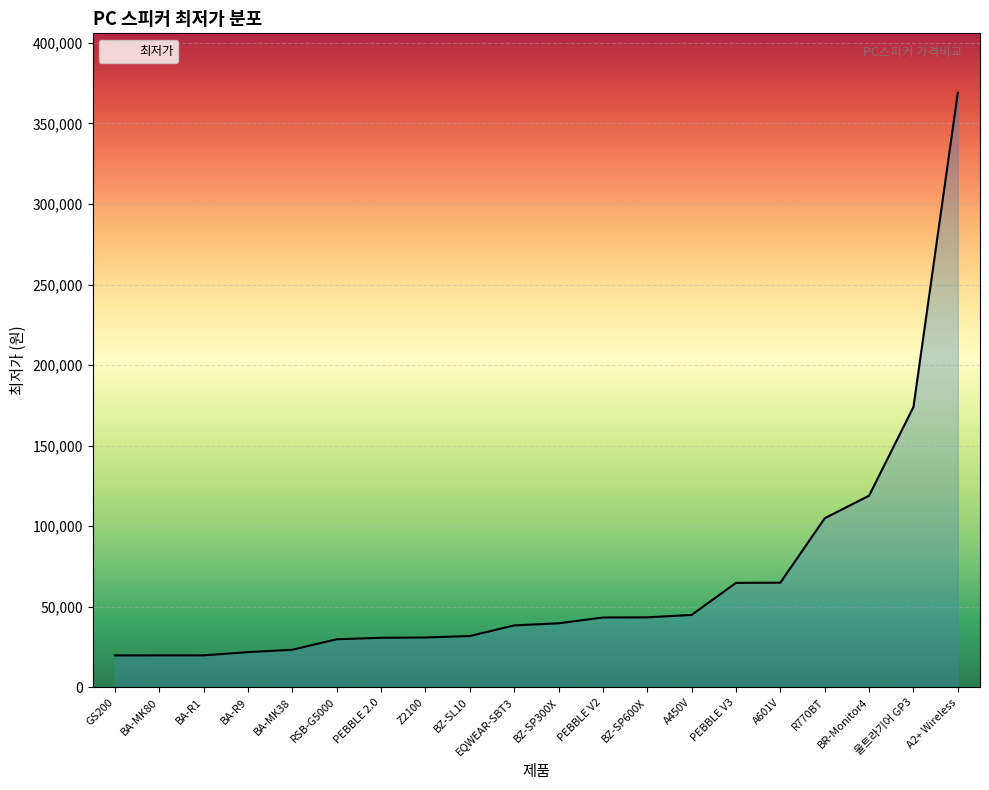

The value at EQWEAR-SBT3 is 16091. True or false?

False